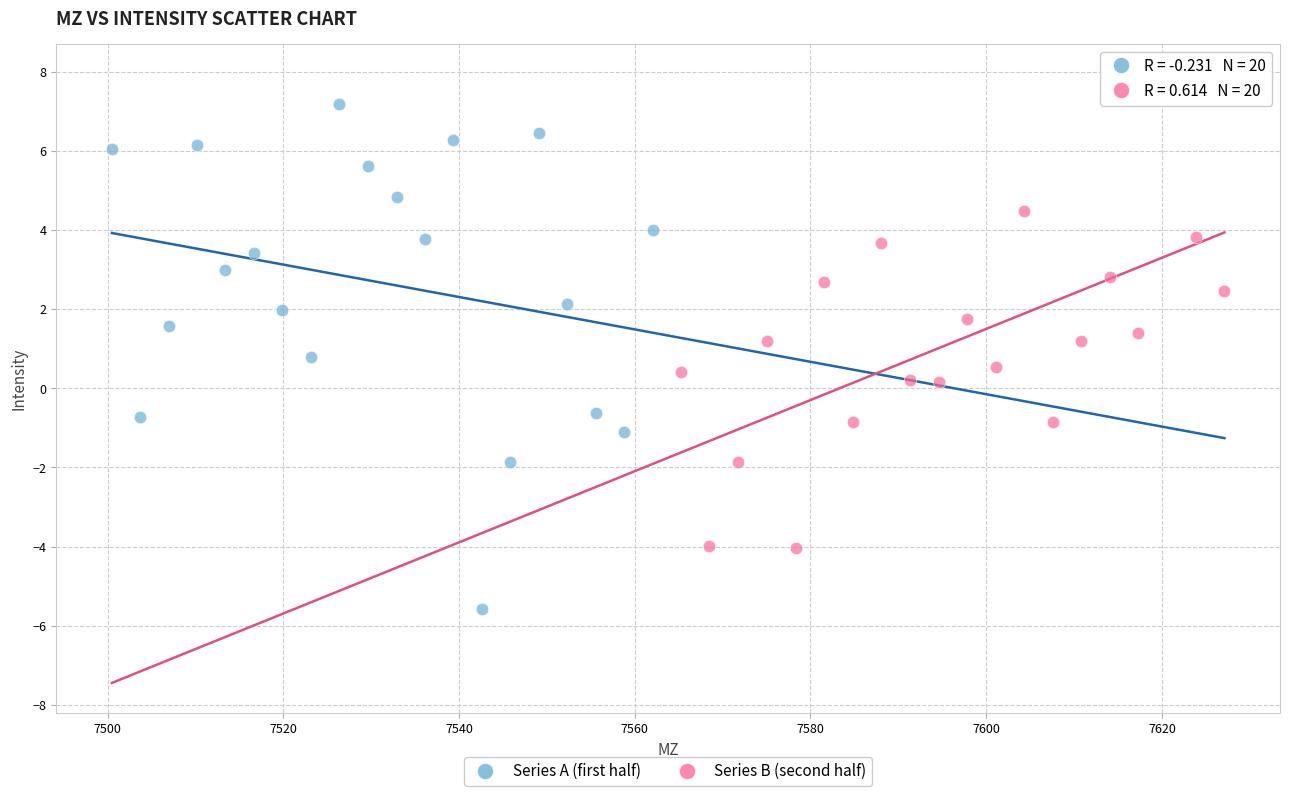

Which series contains the highest Y value?

Series B (second half)